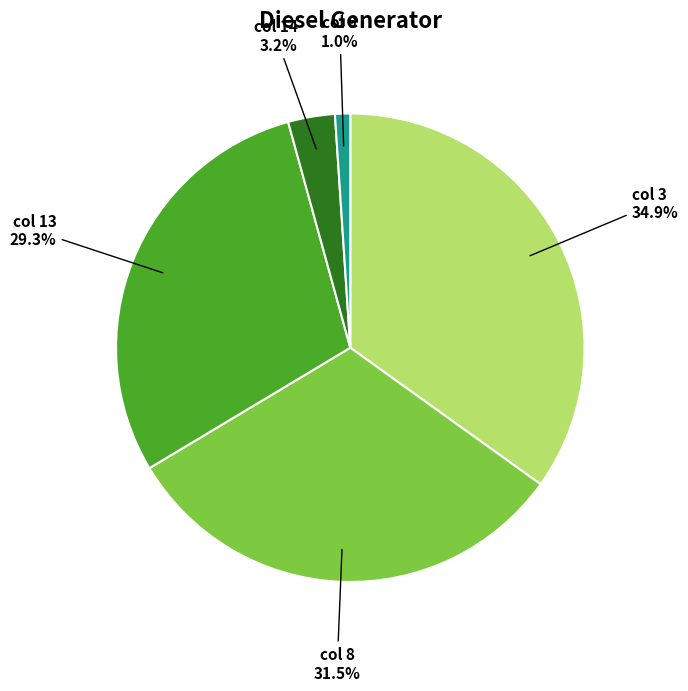

Is there any slice that represents more than half of the pie?

No